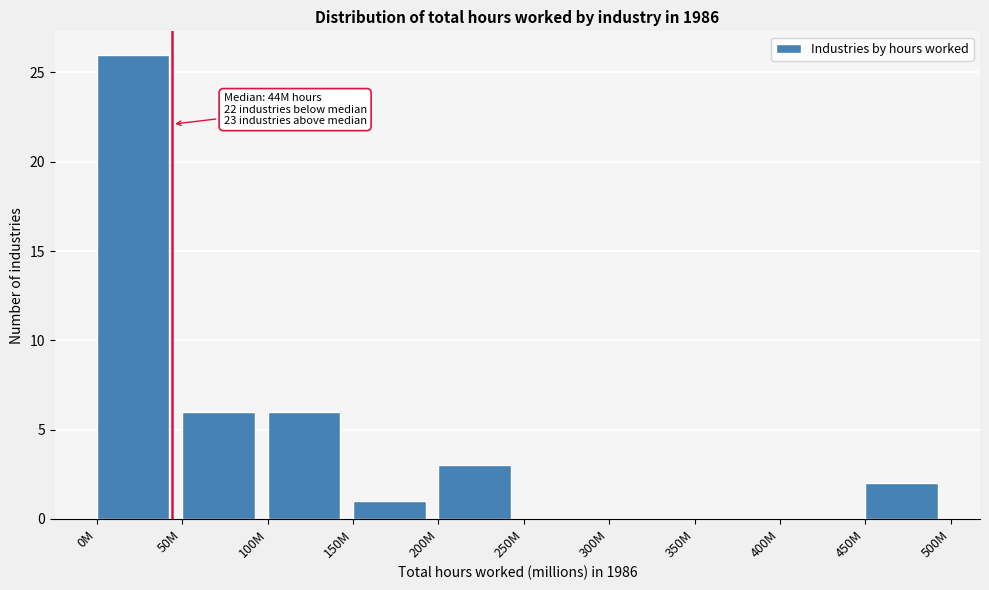

Reading left to right, what are all the values shown in this chart?

0M=26	50M=6	100M=6	150M=1	200M=3	250M=0	300M=0	350M=0	400M=0	450M=2